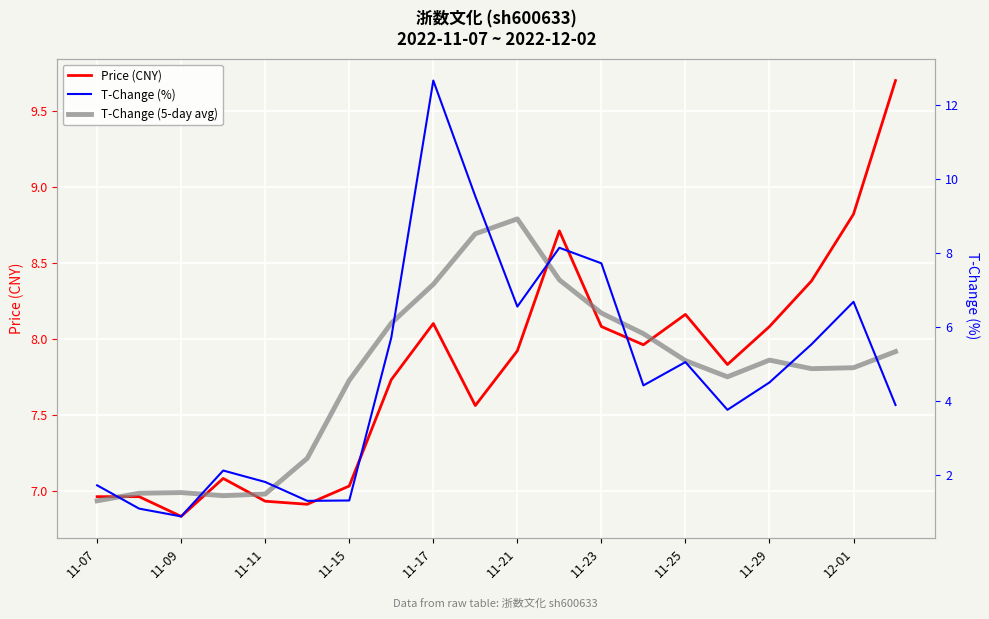

What are all the series names shown in the legend?

Price (CNY), T-Change (%), T-Change (5-day avg)